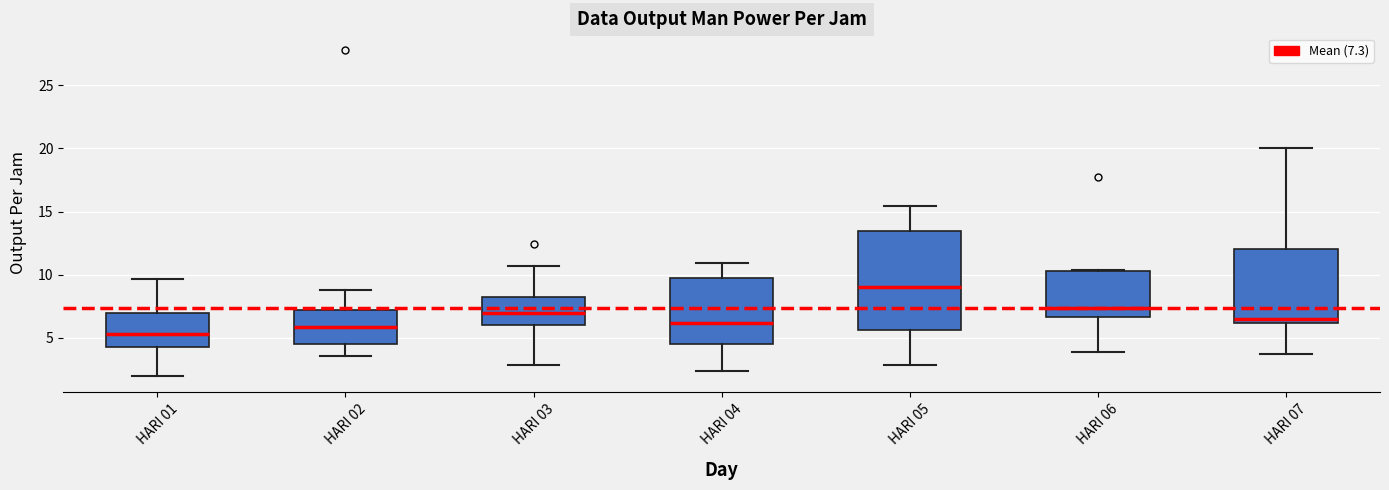

Comparing the boxes themselves (not the whiskers), which one is the tallest?

HARI 05